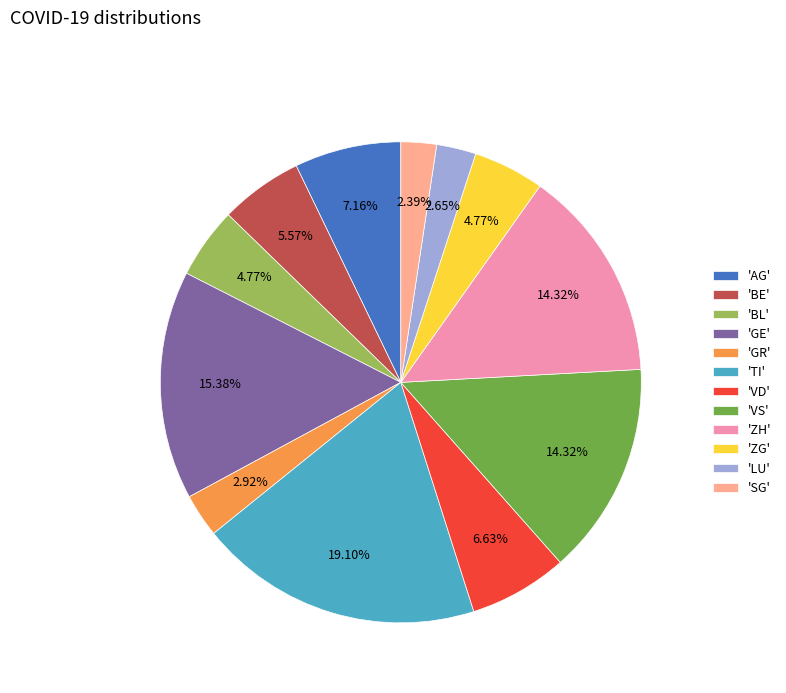

Which has a higher value, 'BE' or 'TI'?

'TI'